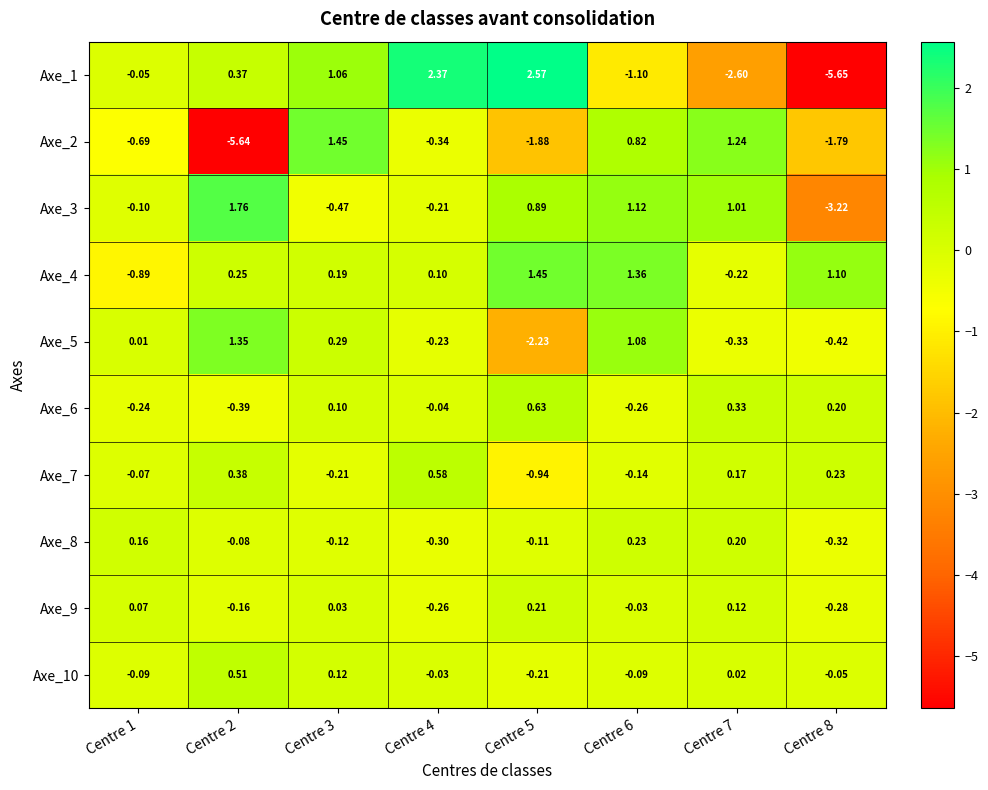

How many values in the Axe_1 series exceed 0?

4